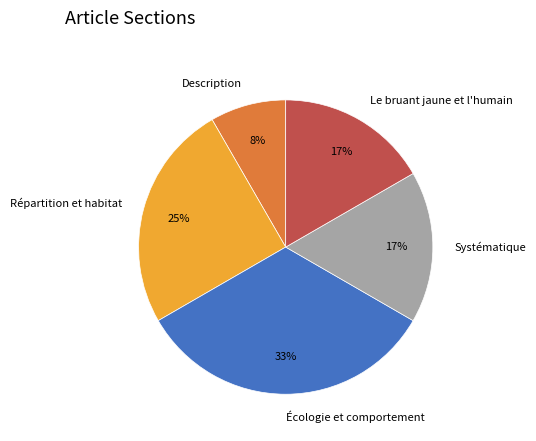

How many slices are in this pie chart?

5